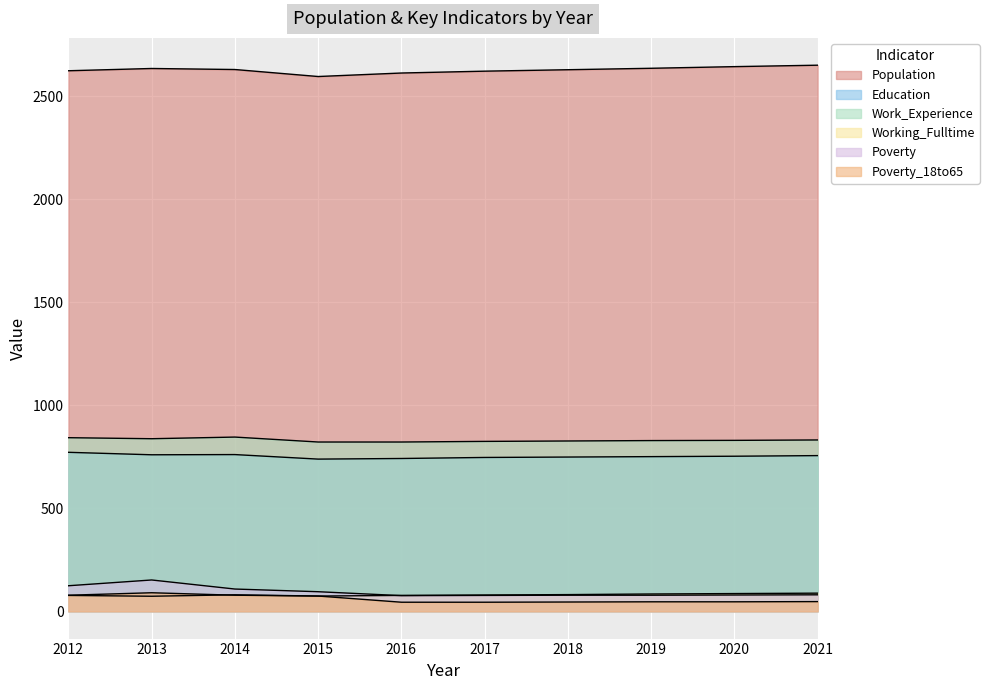

Reading left to right, extract all data points from this chart.

Population: 2625	2636	2631	2597	2614	2623	2630	2637	2645	2652
Education: 772	760	761	739	742	747	749	751	753	756
Work_Experience: 843	838	846	822	822	825	827	829	830	832
Working_Fulltime: 77	73	80	74	77	79	81	84	86	88
Poverty: 124	152	108	95	76	77	78	78	79	80
Poverty_18to65: 78	90	78	74	44	44	45	46	46	47